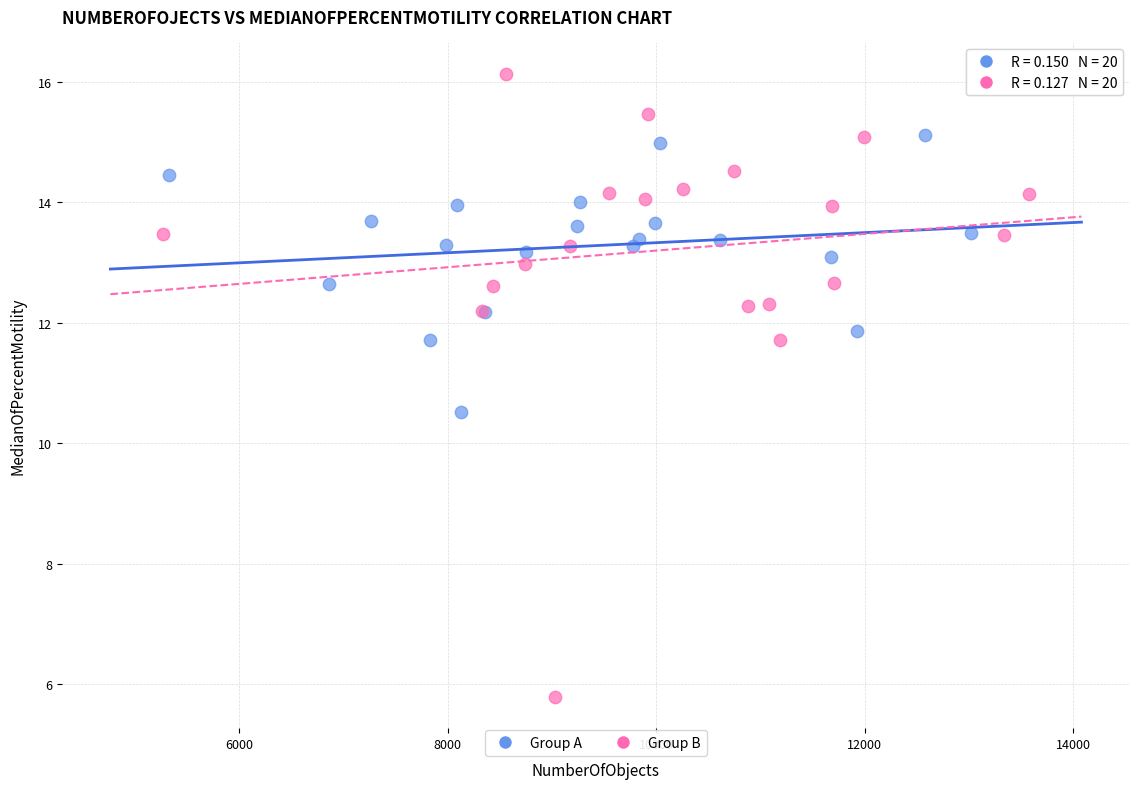

Which series has the largest Y range (max minus min)?

Group B